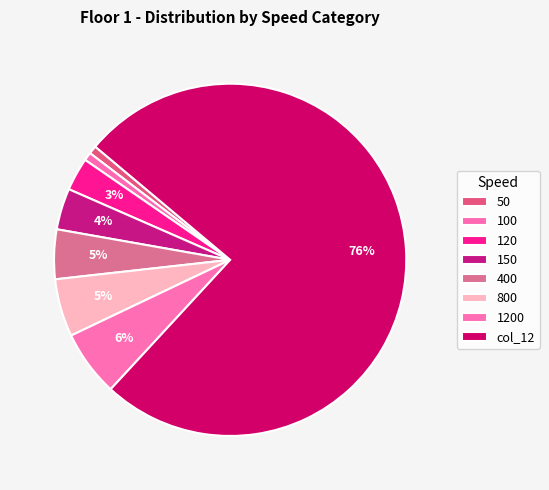

How many segments does this pie chart have?

8